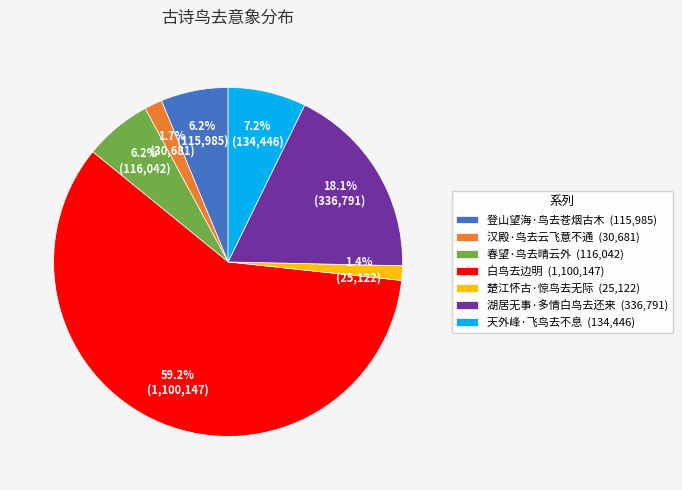

What percentage is the 楚江怀古·惊鸟去无际 slice, to the nearest percent?

1%